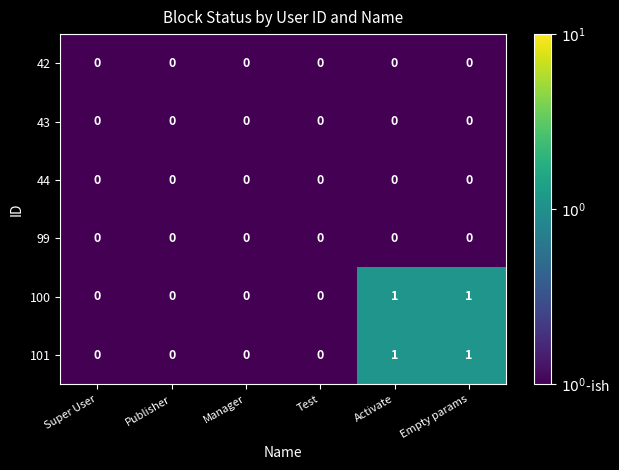

Is it true that 101 equals 0 at Publisher?

True